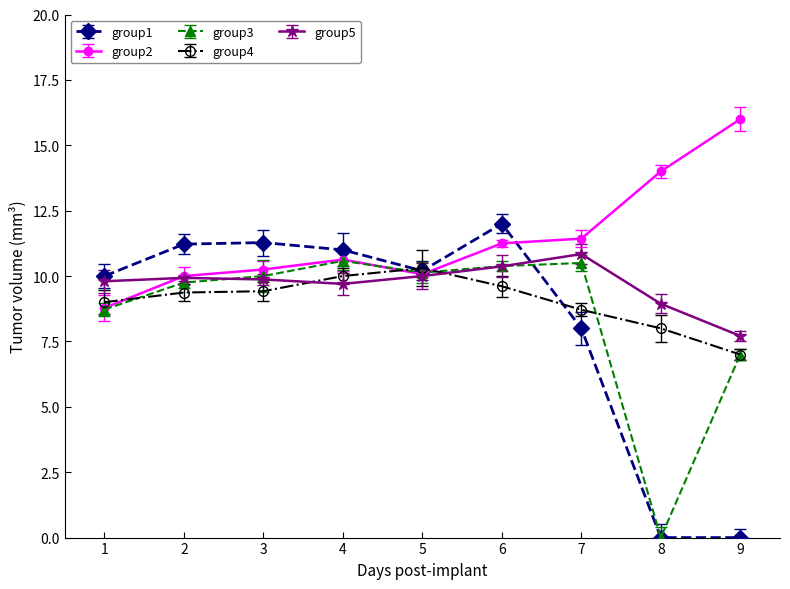

Is it true that group5 equals 3.4 at 3?

False